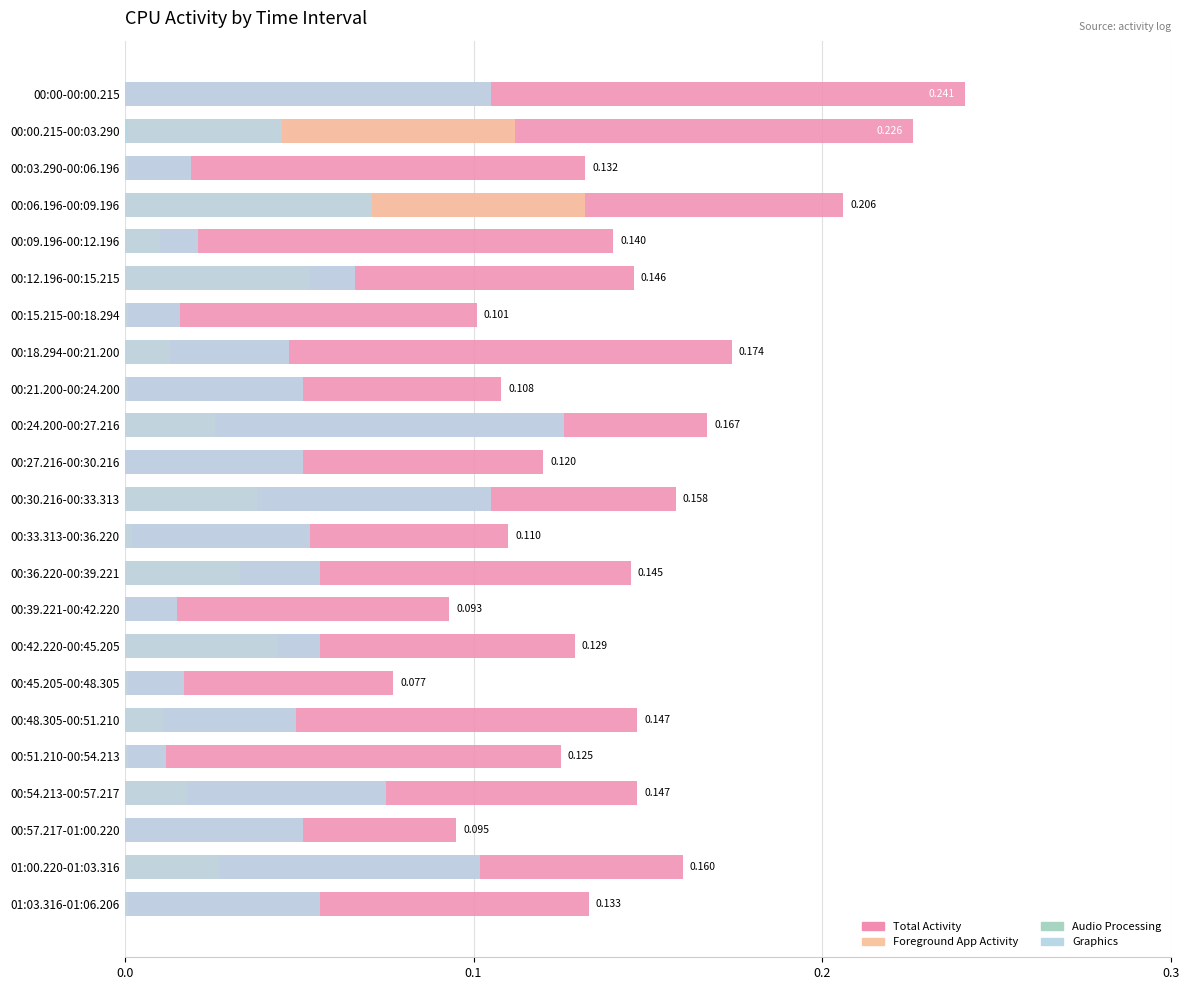

The Graphics series shows 0.1 at 01:03.316-01:06.206. True or false?

True